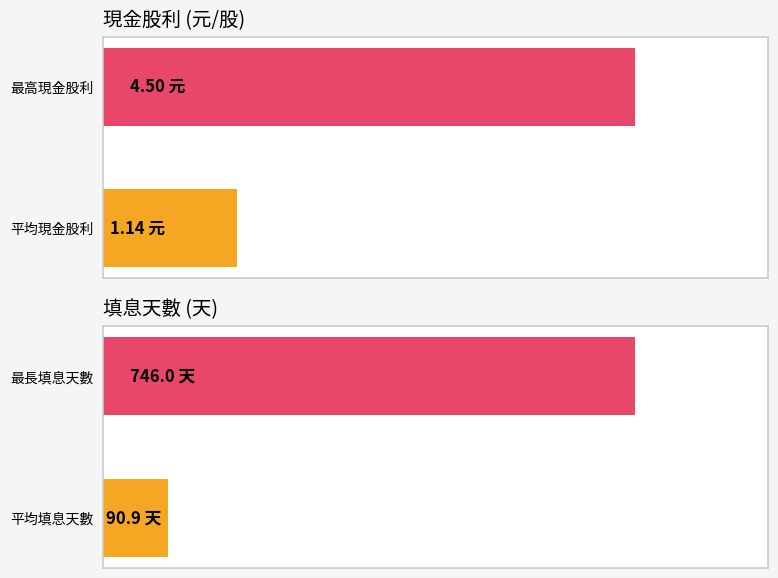

At how many categories does at least one series exceed 144?

1